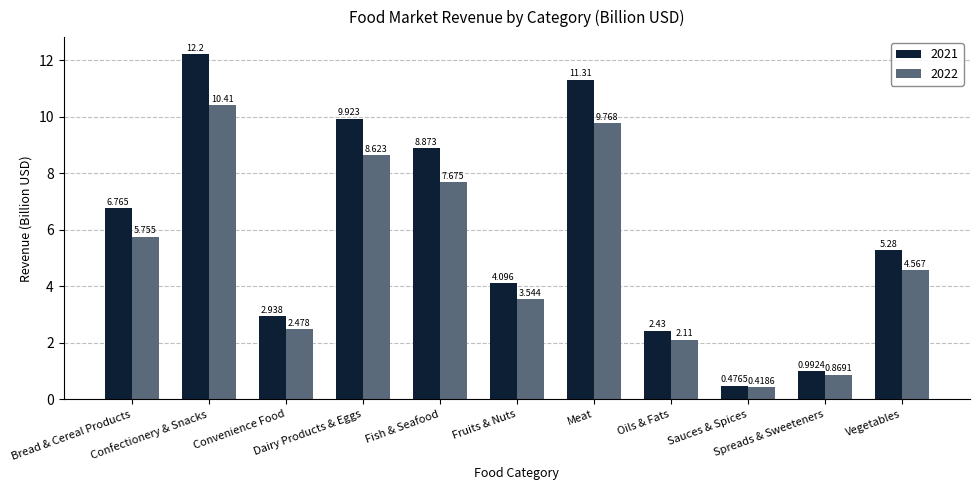

How many groups of bars are there?

11